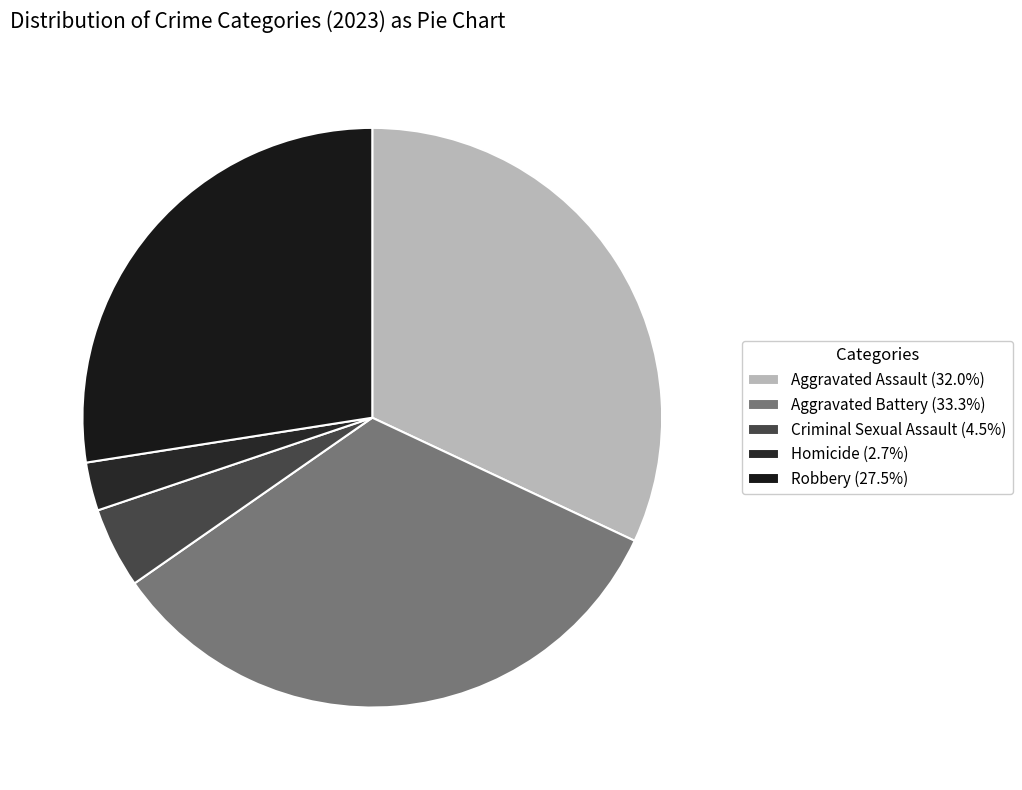

True or false: Robbery accounts for 19% of the total.

False